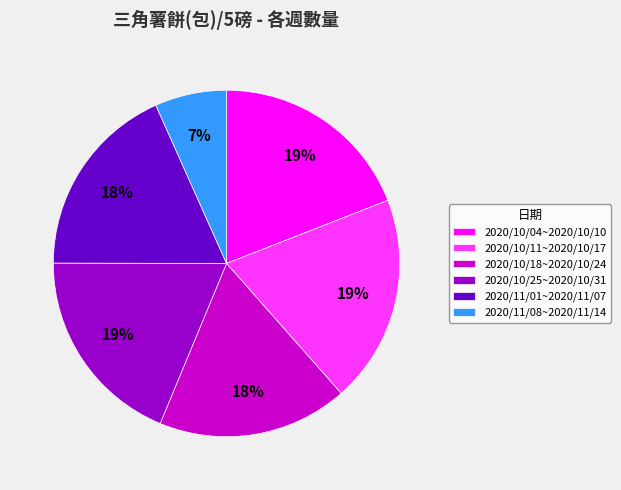

What percentage is the 2020/11/08~2020/11/14 slice, to the nearest percent?

7%